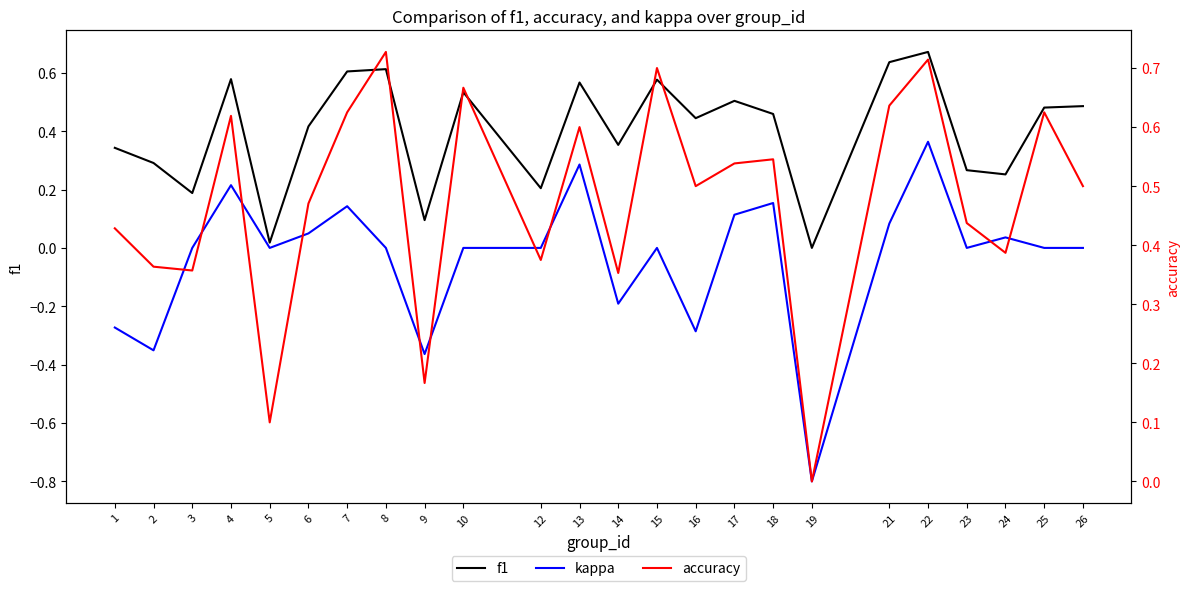

Reading left to right, what are all the values shown in this chart?

f1: 0.3	0.3	0.2	0.6	0.0	0.4	0.6	0.6	0.1	0.5	0.2	0.6	0.4	0.6	0.4	0.5	0.5	0.0	0.6	0.7	0.3	0.3	0.5	0.5
kappa: -0.3	-0.4	0.0	0.2	0.0	0.0	0.1	0.0	-0.4	0.0	0.0	0.3	-0.2	0.0	-0.3	0.1	0.2	-0.8	0.1	0.4	0.0	0.0	0.0	0.0
accuracy: 0.4	0.4	0.4	0.6	0.1	0.5	0.6	0.7	0.2	0.7	0.4	0.6	0.4	0.7	0.5	0.5	0.5	0.0	0.6	0.7	0.4	0.4	0.6	0.5